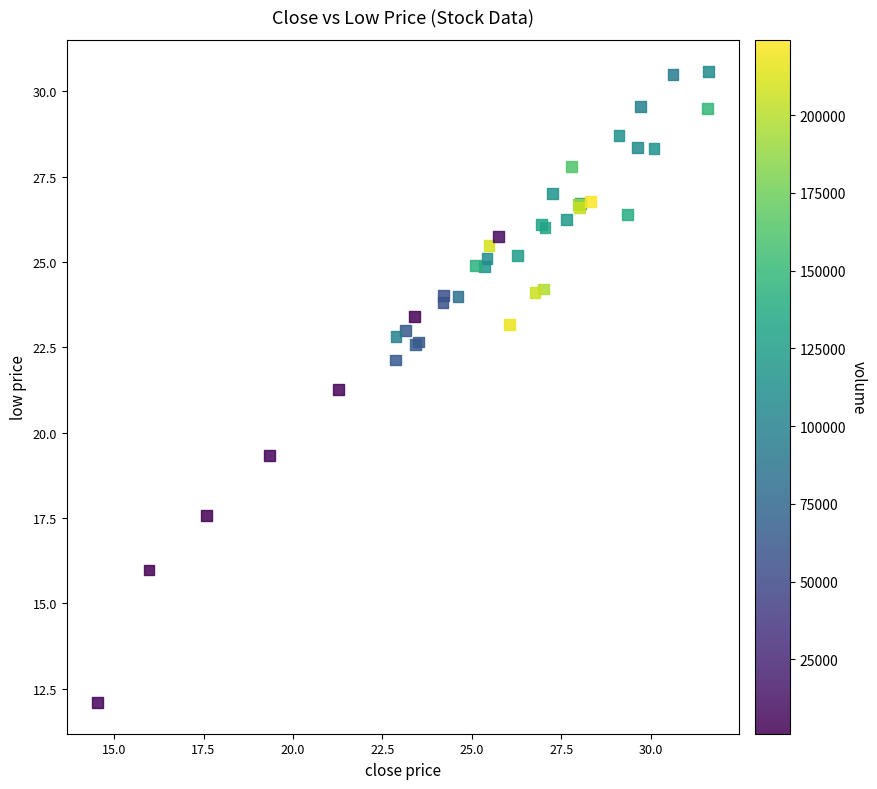

What Y value in the scatter plot is closest to 21?

21.3